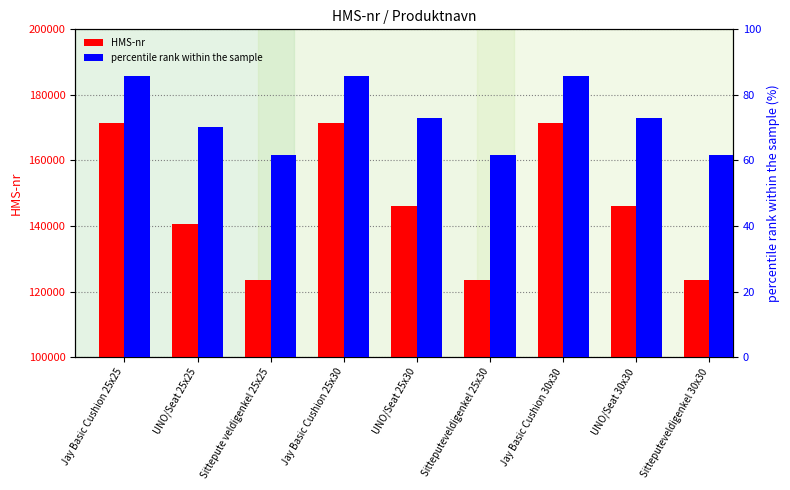

Reading left to right, transcribe all the data shown in this chart.

HMS-nr: 171534.0	140655.0	123456.0	171535.0	146023.0	123457.0	171537.0	146024.0	123458.0
percentile rank within the sample: 85.8	70.3	61.7	85.8	73.0	61.7	85.8	73.0	61.7